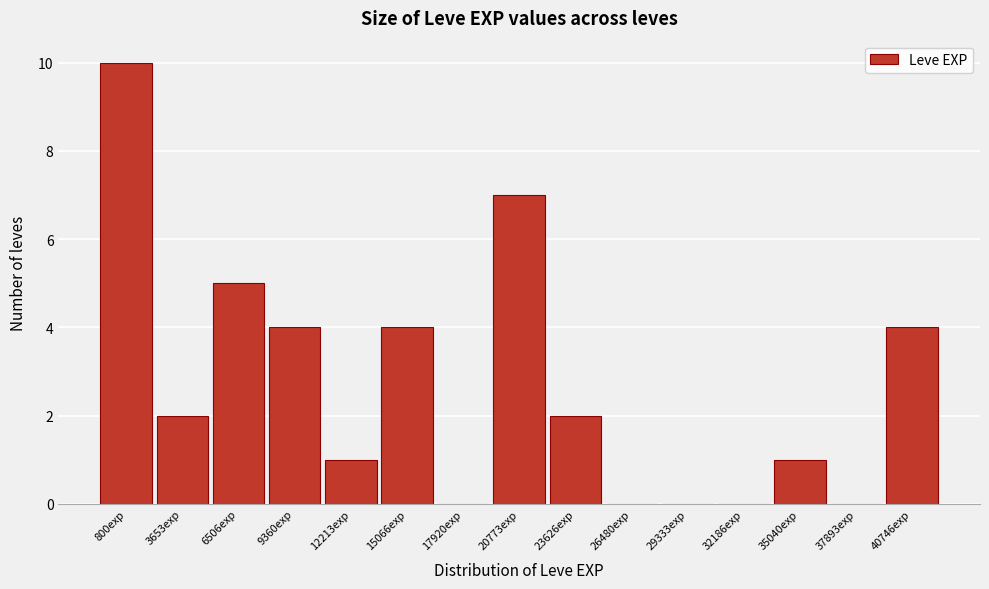

Reading right to left, extract all data points from this chart.

40746exp=4	37893exp=0	35040exp=1	32186exp=0	29333exp=0	26480exp=0	23626exp=2	20773exp=7	17920exp=0	15066exp=4	12213exp=1	9360exp=4	6506exp=5	3653exp=2	800exp=10